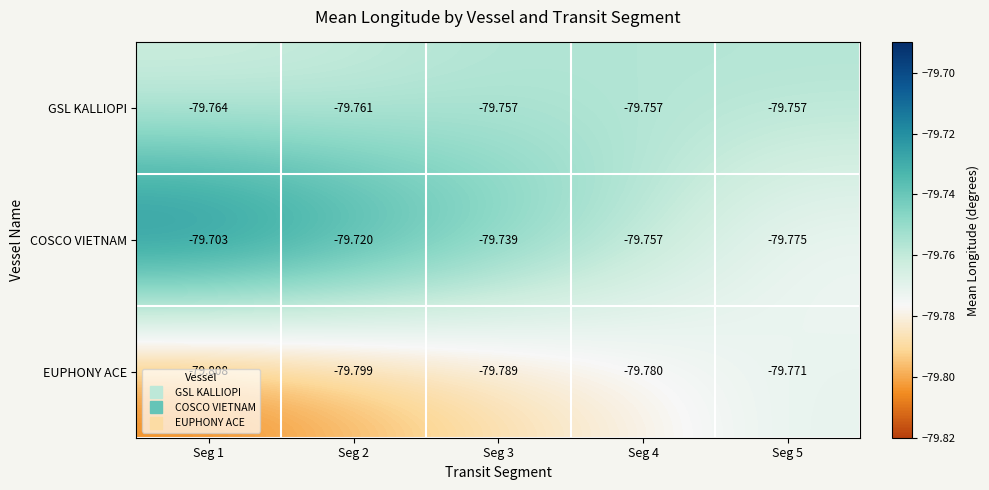

What is the greatest value displayed?

-79.7